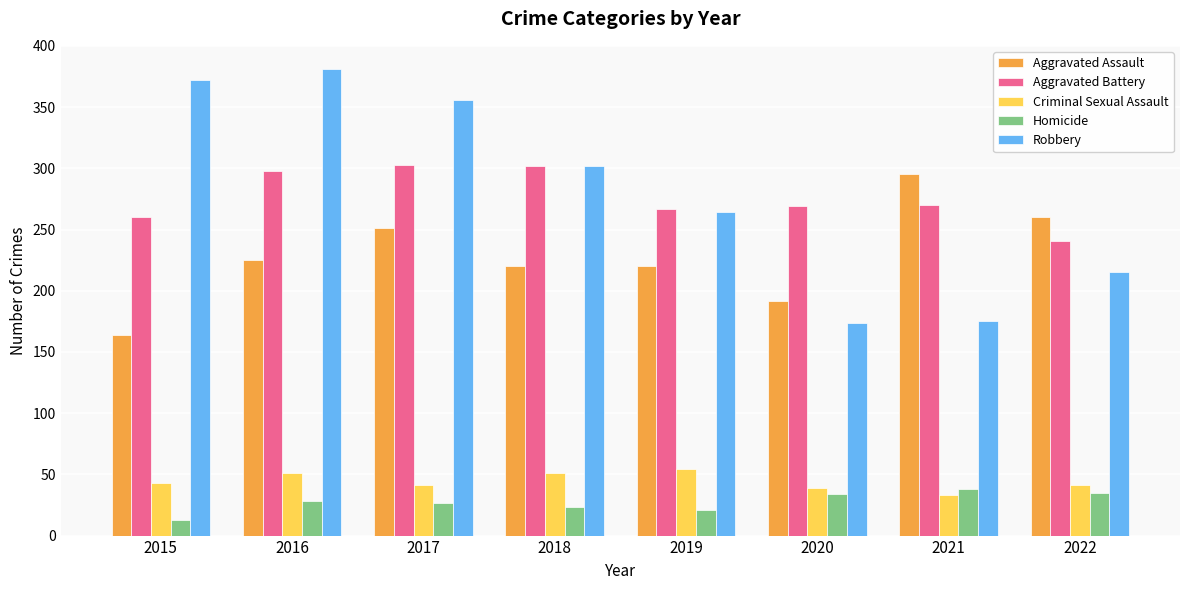

At how many categories does at least one series exceed 117?

8